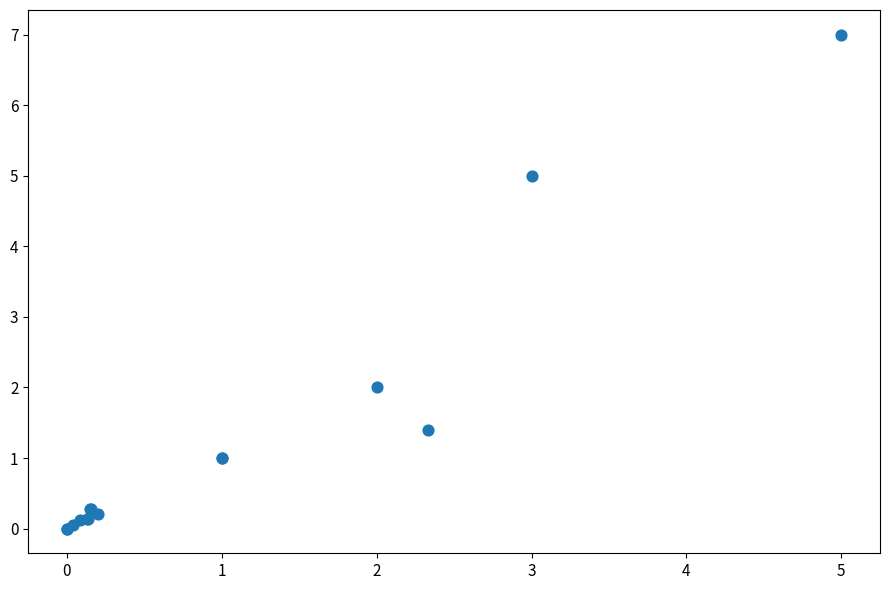

What Y value in the scatter plot is closest to 3?

2.0